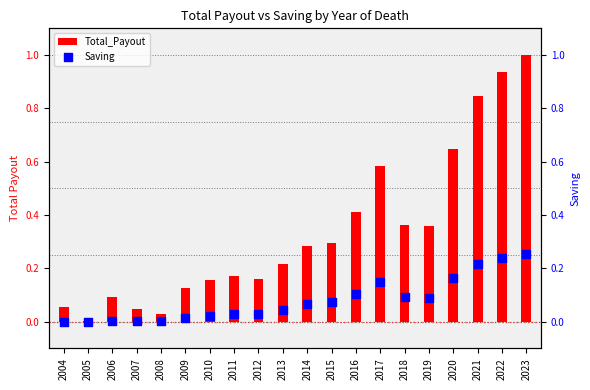

What are all the series names shown in the legend?

Total_Payout, Saving